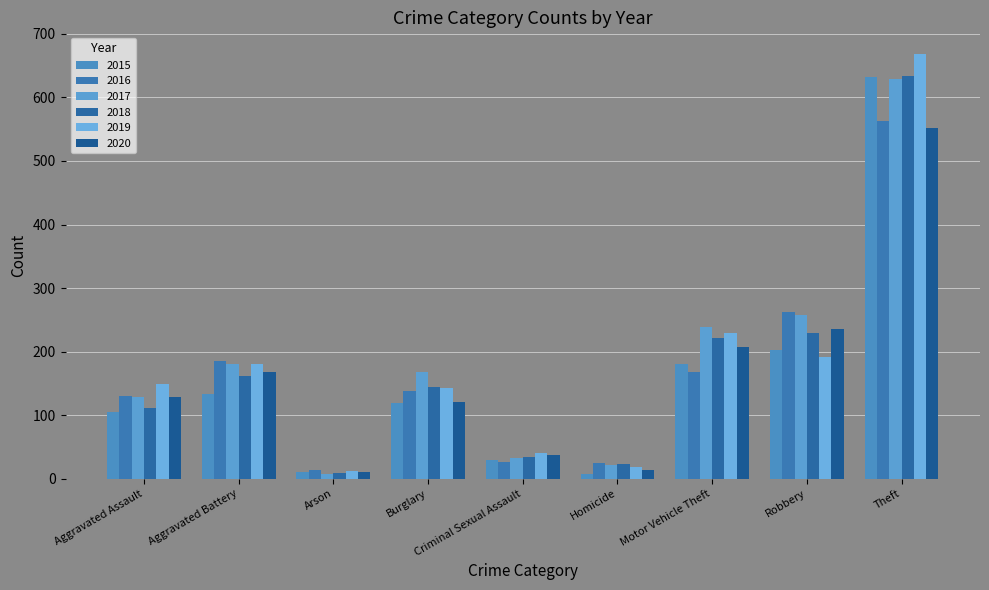

What is the label of the 5th bar from the right?

Criminal Sexual Assault